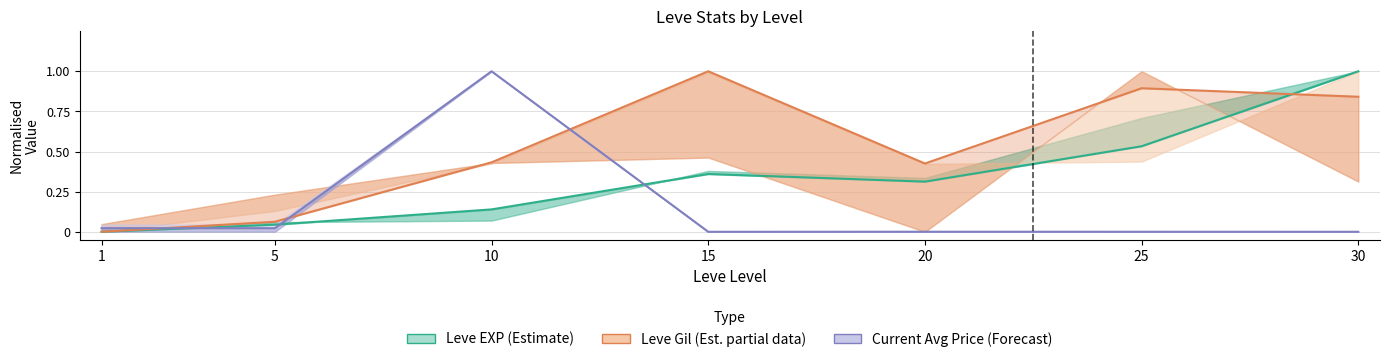

Which series changed the most between 1 and 20?

Leve Gil (Estimate based on partial data)